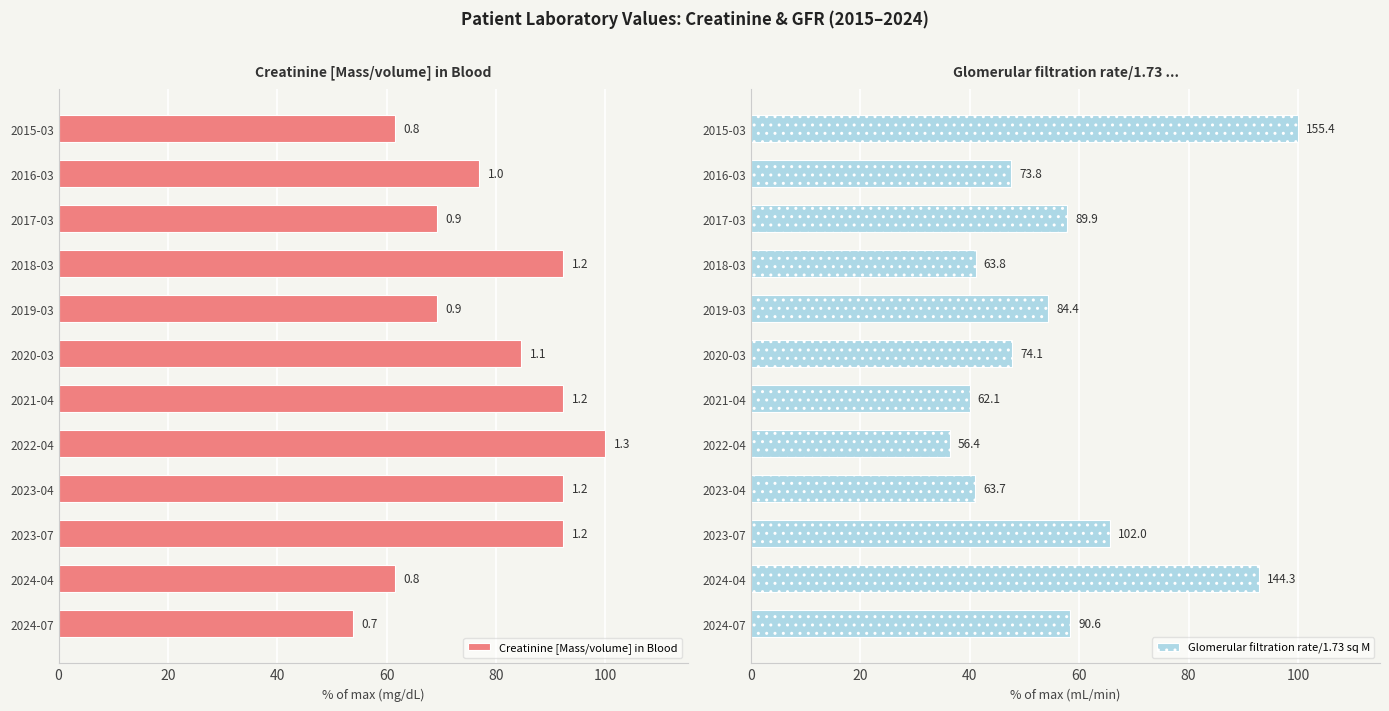

Between 2015-03 and 2024-04, which series saw the biggest shift?

Glomerular filtration rate/1.73 sq M